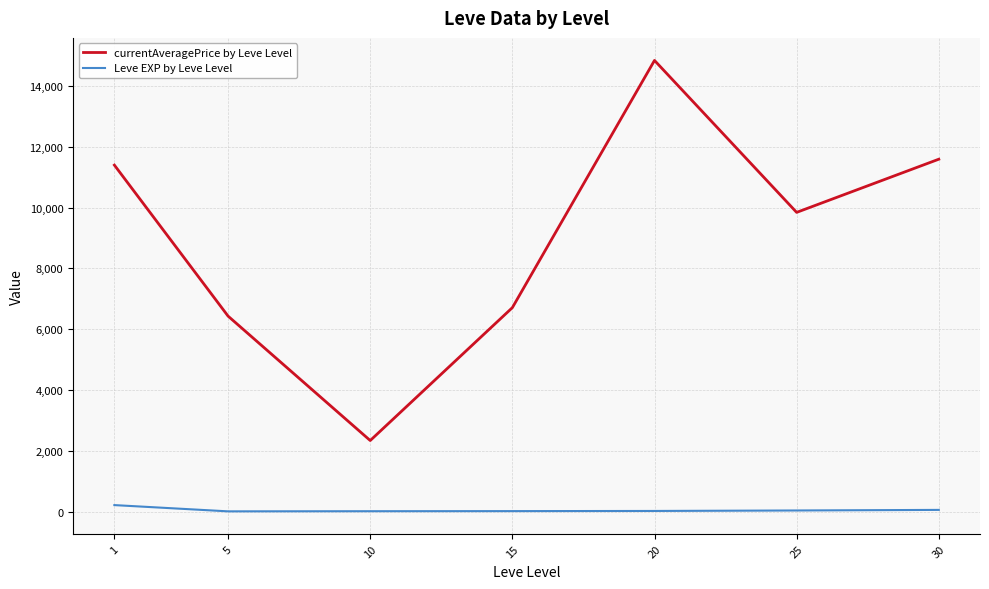

What is the difference between the maximum and minimum values in the Leve EXP by Leve Level series?

205.8